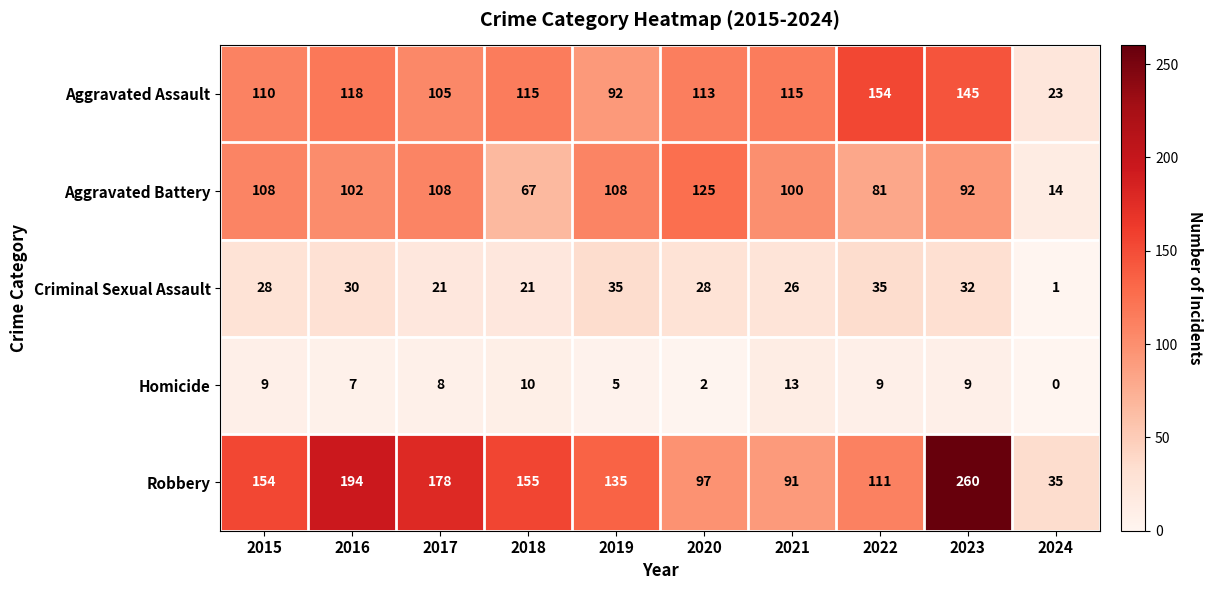

At which category does the chart reach its minimum across all series?

2024